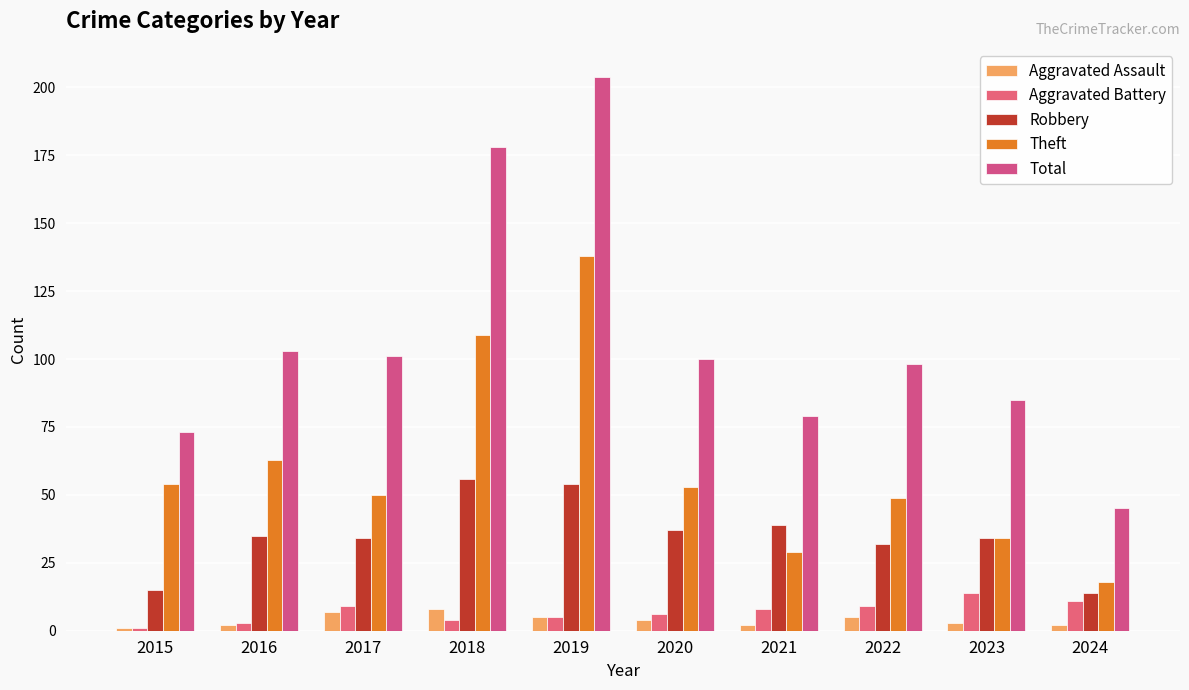

At which category is the sum across all series the highest?

2019